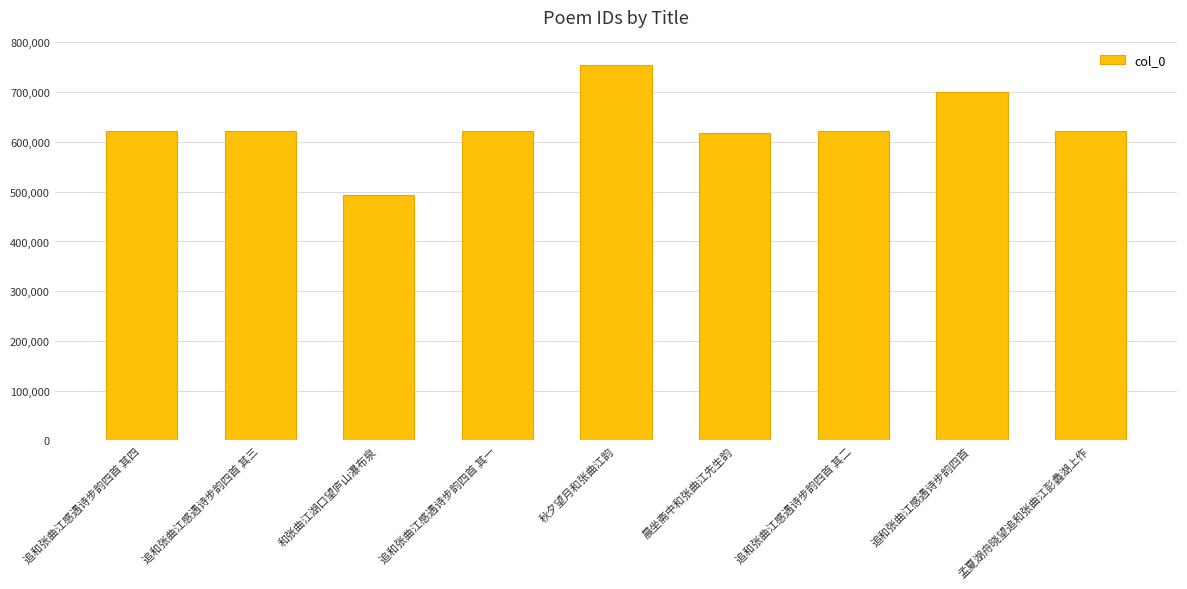

What is the change in value from 追和张曲江感遇诗步韵四首 其三 to 追和张曲江感遇诗步韵四首 其一?

-2